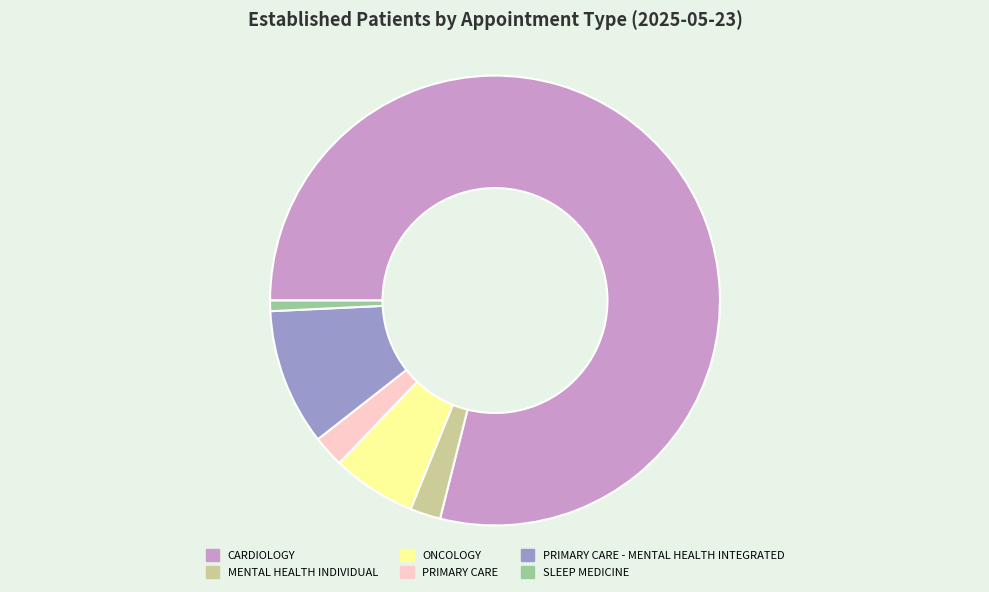

Which slice represents more than half of the pie?

CARDIOLOGY